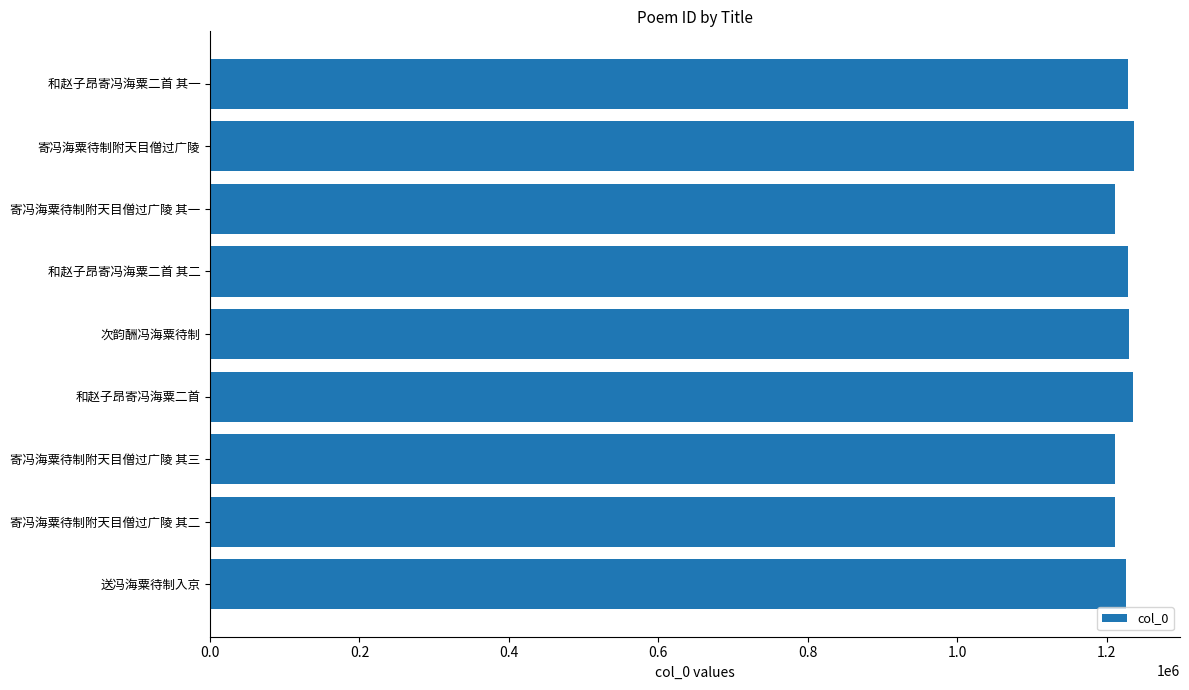

The value at 和赵子昂寄冯海粟二首 其二 is 1228829. True or false?

True